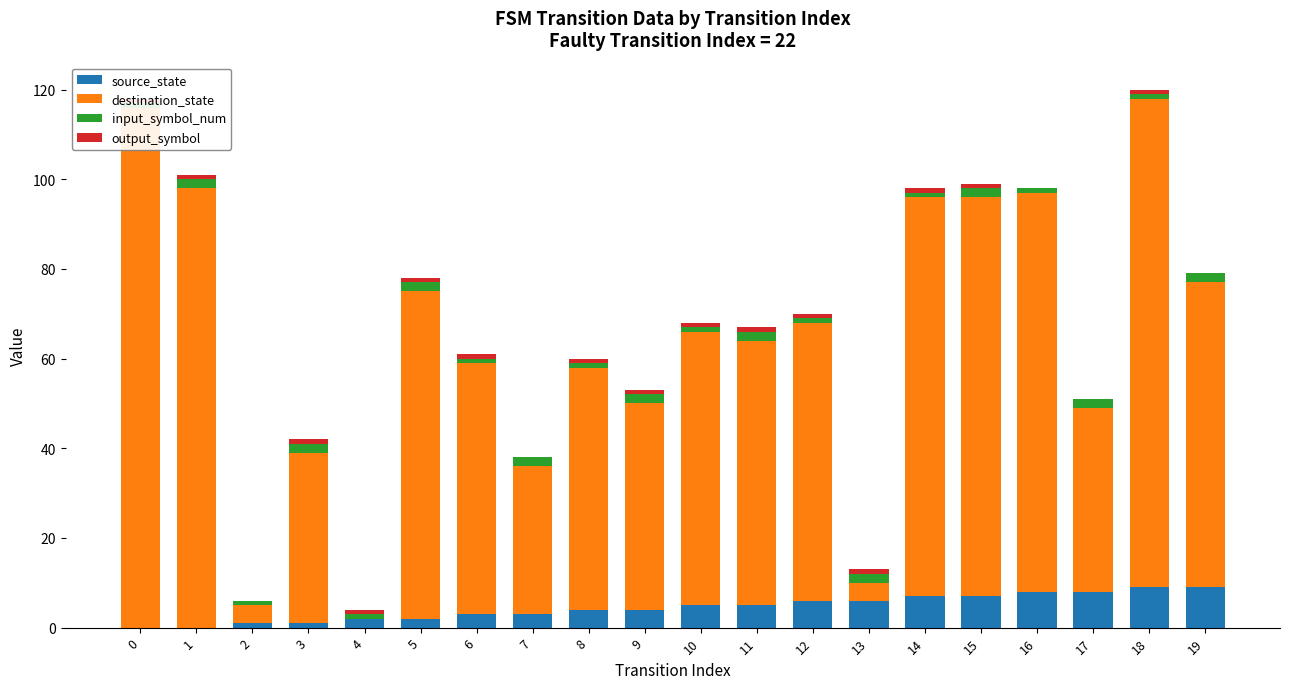

Is it true that input_symbol_num equals 3 at 19?

False